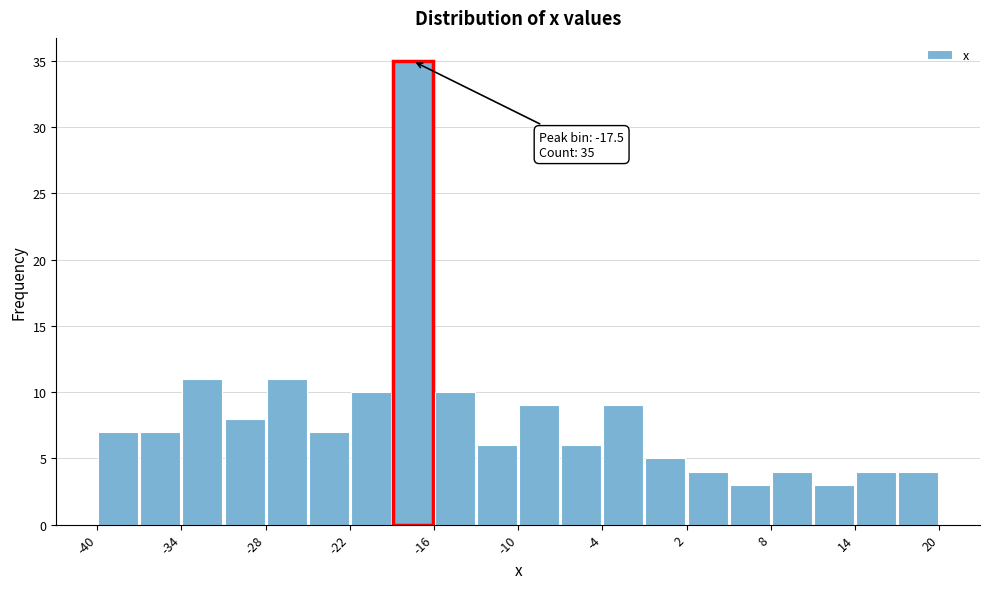

Read against the x-axis, roughly where is the centre of the tallest bar?

-17